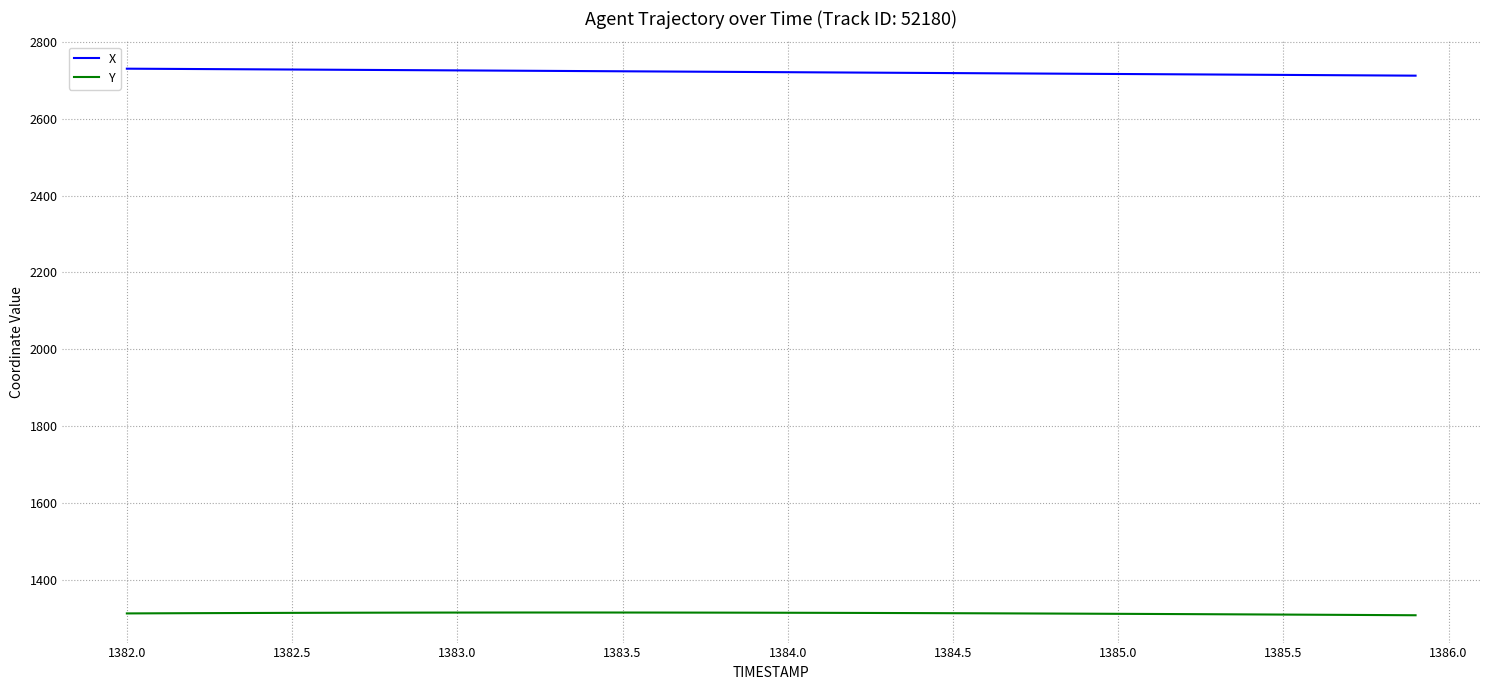

True or false: Y and X cross at least once.

False